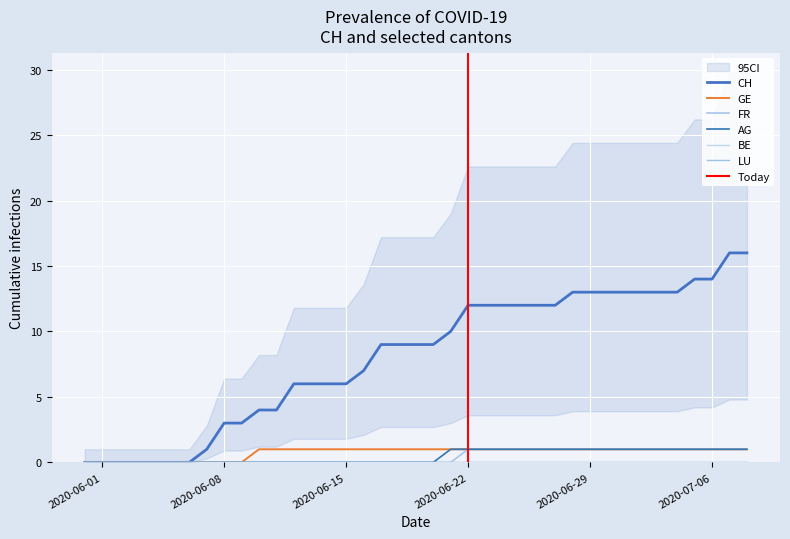

Reading right to left, list all the values displayed in this chart.

CH: 2020-07-08=16	2020-07-07=16	2020-07-06=14	2020-07-05=14	2020-07-04=13	2020-07-03=13	2020-07-02=13	2020-07-01=13	2020-06-30=13	2020-06-29=13	2020-06-28=13	2020-06-27=12	2020-06-26=12	2020-06-25=12	2020-06-24=12	2020-06-23=12	2020-06-22=12	2020-06-21=10	2020-06-20=9	2020-06-19=9	2020-06-18=9	2020-06-17=9	2020-06-16=7	2020-06-15=6	2020-06-14=6	2020-06-13=6	2020-06-12=6	2020-06-11=4	2020-06-10=4	2020-06-09=3	2020-06-08=3	2020-06-07=1	2020-06-06=0	2020-06-05=0	2020-06-04=0	2020-06-03=0	2020-06-02=0	2020-06-01=0	2020-05-31=0
GE: 2020-07-08=1	2020-07-07=1	2020-07-06=1	2020-07-05=1	2020-07-04=1	2020-07-03=1	2020-07-02=1	2020-07-01=1	2020-06-30=1	2020-06-29=1	2020-06-28=1	2020-06-27=1	2020-06-26=1	2020-06-25=1	2020-06-24=1	2020-06-23=1	2020-06-22=1	2020-06-21=1	2020-06-20=1	2020-06-19=1	2020-06-18=1	2020-06-17=1	2020-06-16=1	2020-06-15=1	2020-06-14=1	2020-06-13=1	2020-06-12=1	2020-06-11=1	2020-06-10=1	2020-06-09=0	2020-06-08=0	2020-06-07=0	2020-06-06=0	2020-06-05=0	2020-06-04=0	2020-06-03=0	2020-06-02=0	2020-06-01=0	2020-05-31=0
FR: 2020-07-08=1	2020-07-07=1	2020-07-06=1	2020-07-05=1	2020-07-04=1	2020-07-03=1	2020-07-02=1	2020-07-01=1	2020-06-30=1	2020-06-29=1	2020-06-28=1	2020-06-27=1	2020-06-26=1	2020-06-25=1	2020-06-24=1	2020-06-23=1	2020-06-22=1	2020-06-21=0	2020-06-20=0	2020-06-19=0	2020-06-18=0	2020-06-17=0	2020-06-16=0	2020-06-15=0	2020-06-14=0	2020-06-13=0	2020-06-12=0	2020-06-11=0	2020-06-10=0	2020-06-09=0	2020-06-08=0	2020-06-07=0	2020-06-06=0	2020-06-05=0	2020-06-04=0	2020-06-03=0	2020-06-02=0	2020-06-01=0	2020-05-31=0
AG: 2020-07-08=1	2020-07-07=1	2020-07-06=1	2020-07-05=1	2020-07-04=1	2020-07-03=1	2020-07-02=1	2020-07-01=1	2020-06-30=1	2020-06-29=1	2020-06-28=1	2020-06-27=1	2020-06-26=1	2020-06-25=1	2020-06-24=1	2020-06-23=1	2020-06-22=1	2020-06-21=1	2020-06-20=0	2020-06-19=0	2020-06-18=0	2020-06-17=0	2020-06-16=0	2020-06-15=0	2020-06-14=0	2020-06-13=0	2020-06-12=0	2020-06-11=0	2020-06-10=0	2020-06-09=0	2020-06-08=0	2020-06-07=0	2020-06-06=0	2020-06-05=0	2020-06-04=0	2020-06-03=0	2020-06-02=0	2020-06-01=0	2020-05-31=0